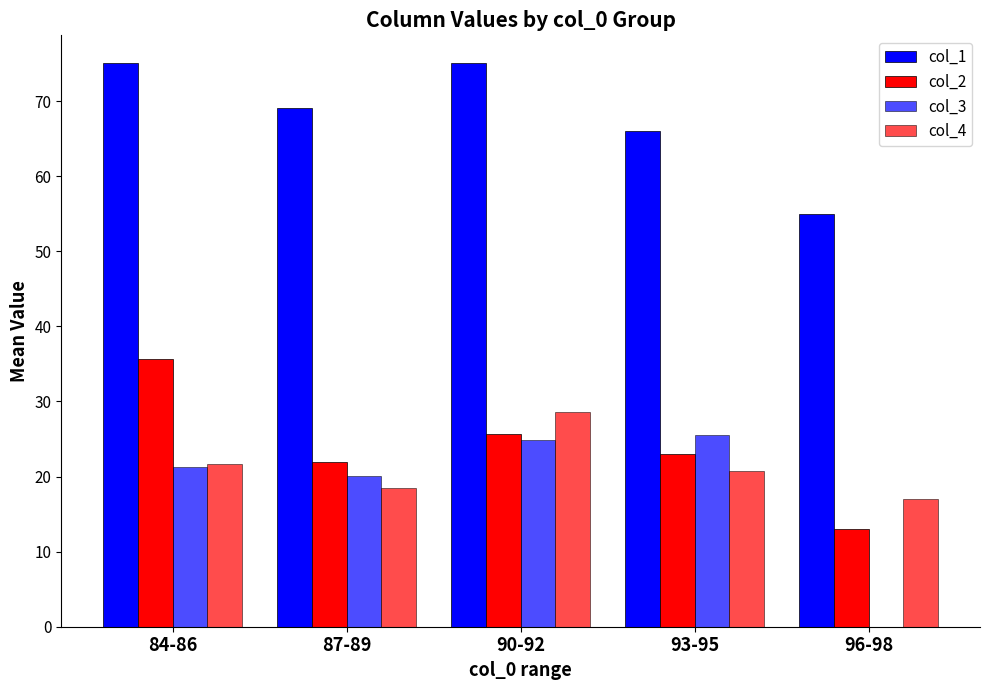

How many groups of bars are there?

5